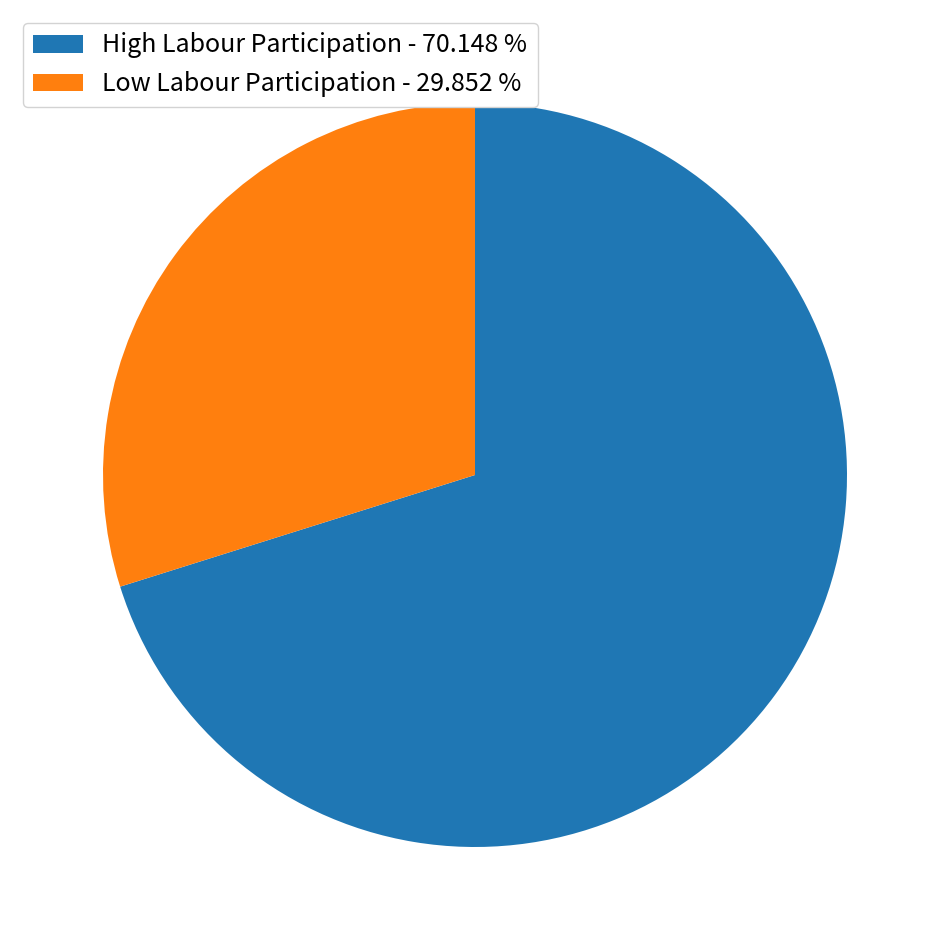

Which slice represents more than half of the pie?

High Labour Participation - 70.148 %